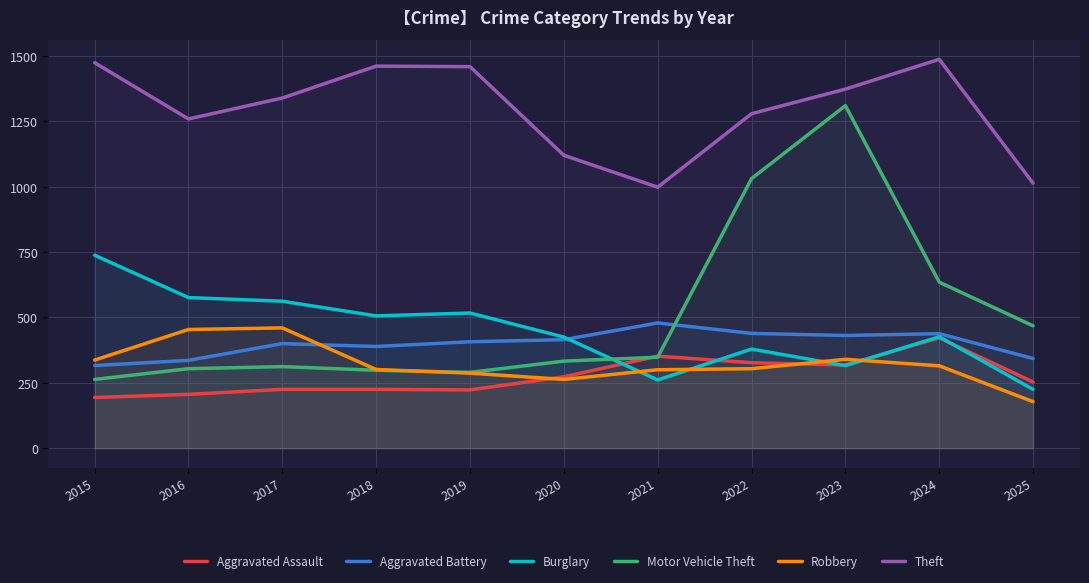

List the series in order of their peak value, lowest first.

Aggravated Assault, Robbery, Aggravated Battery, Burglary, Motor Vehicle Theft, Theft